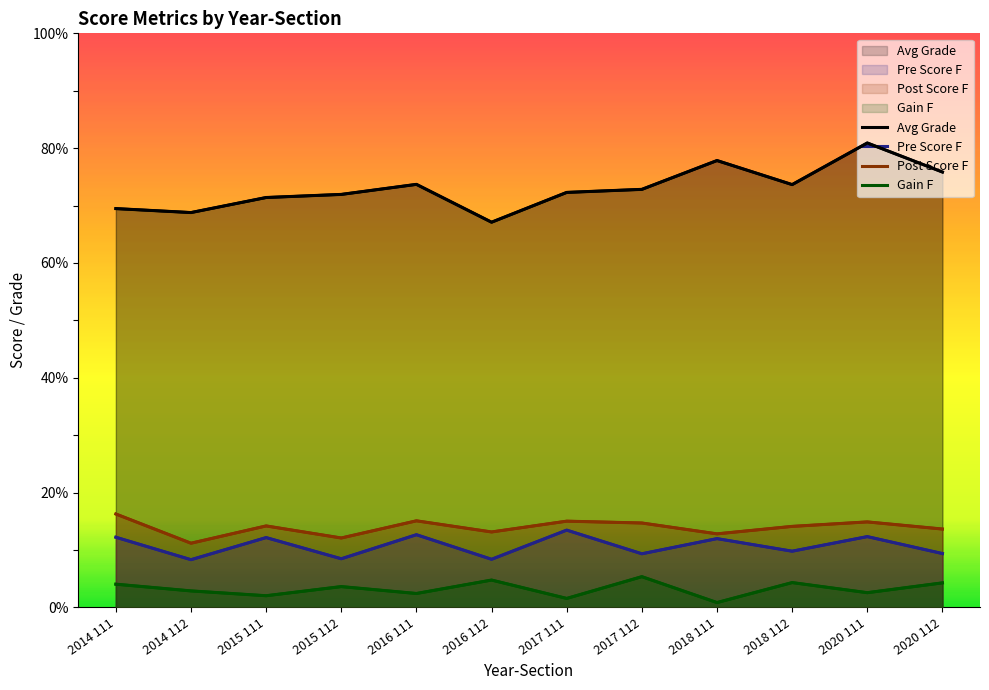

What is the sum of the Gain F values at 2015 111 and 2016 111?

4.4